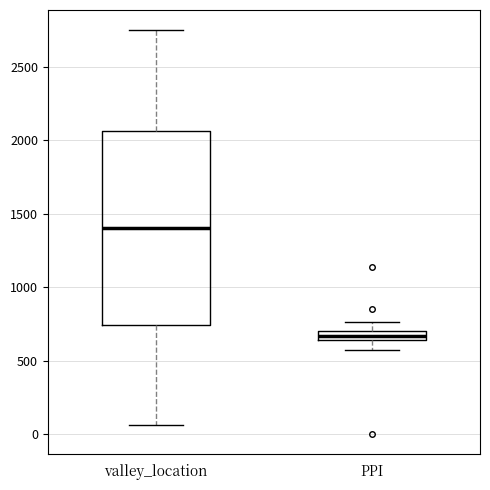

Which box is the tallest, from its lower edge to its upper edge?

valley_location